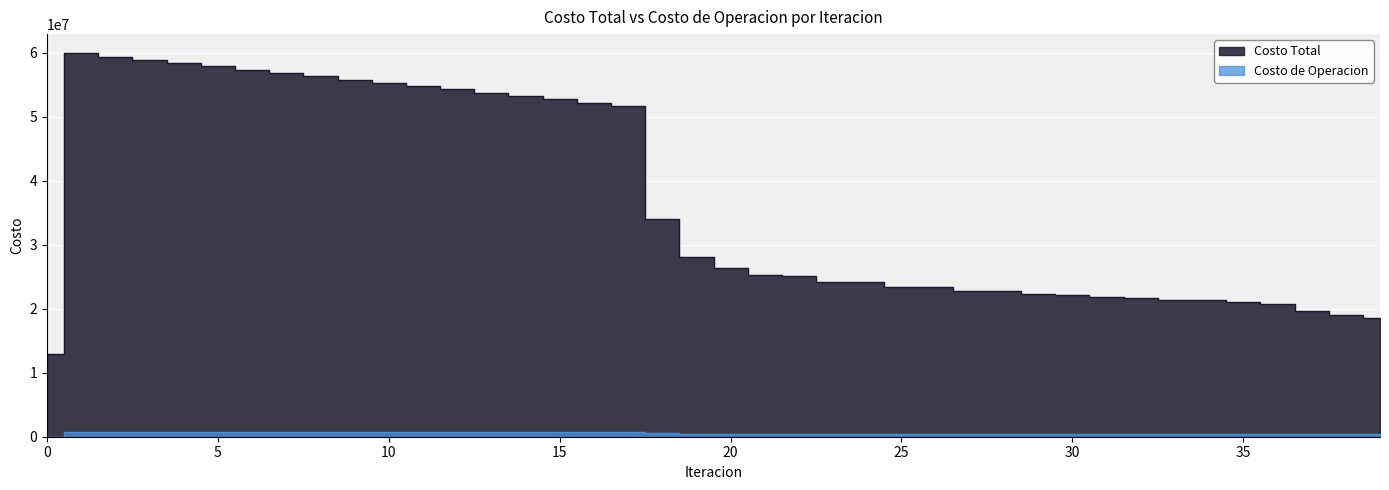

Reading right to left, list all the values displayed in this chart.

Costo Total: 39=18506085.4	38=19040186.7	37=19646791.3	36=20731730.5	35=21029129.1	34=21313454.0	33=21383696.3	32=21719214.7	31=21789268.7	30=22188289.2	29=22257861.3	28=22737417.6	27=22806223.3	26=23390971.5	25=23458375.6	24=24179571.8	23=24244603.0	22=25163872.3	21=25225129.0	20=26437033.1	19=28082462.2	18=34065274.6	17=51695055.9	16=52214289.2	15=52740553.2	14=53271237.0	13=53804574.1	12=54311171.0	11=54817888.5	10=55325799.2	9=55835990.7	8=56347051.4	7=56857709.5	6=57368169.1	5=57879327.3	4=58392521.8	3=58907469.8	2=59423216.2	1=59940243.4	0=12872751.2
Costo de Operacion: 39=486354.9	38=484462.7	37=483018.5	36=481331.9	35=486529.3	34=487034.6	33=485567.3	32=486136.3	31=484645.9	30=485337.5	29=483821.6	28=484725.3	27=483179.9	26=484433.3	25=482853.1	24=484667.3	23=483044.9	22=485808.1	21=484130.1	20=488285.7	19=495506.2	18=545051.5	17=705519.8	16=703777.6	15=702022.6	14=700258.8	13=698489.6	12=696528.2	11=694567.2	10=692606.1	9=690644.5	8=688682.1	7=686718.4	6=684753.0	5=682785.4	4=680814.8	3=678840.7	2=676861.9	1=674877.2	0=0.0